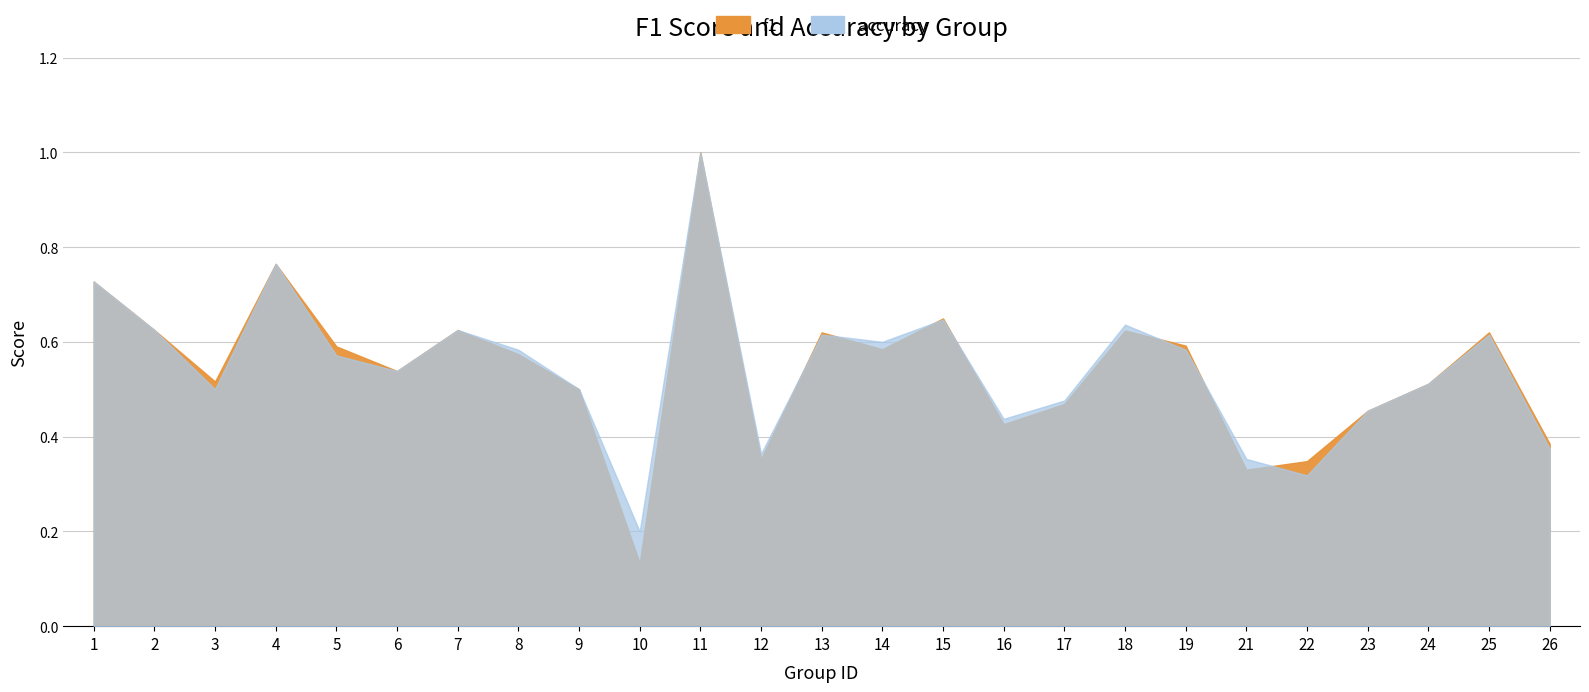

True or false: accuracy has a value of 0.3 at 23.

False